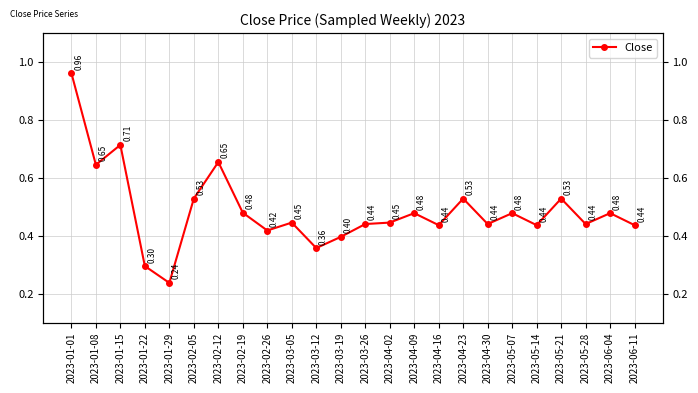

The chart shows a value of 1.1 at 2023-02-12. True or false?

False